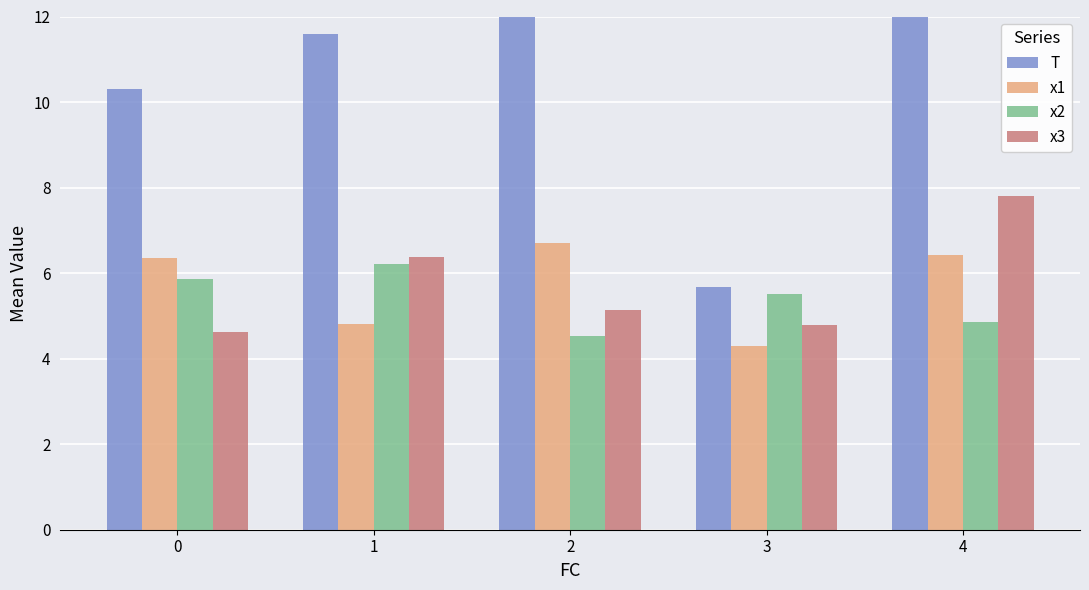

How many values in the x2 series are below 5?

2